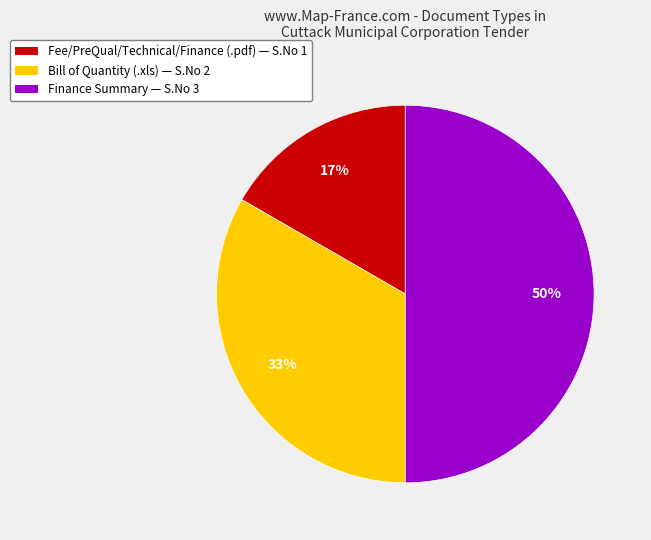

Does Fee/PreQual/Technical/Finance (.pdf) — S.No 1 represent more than half of the total?

No